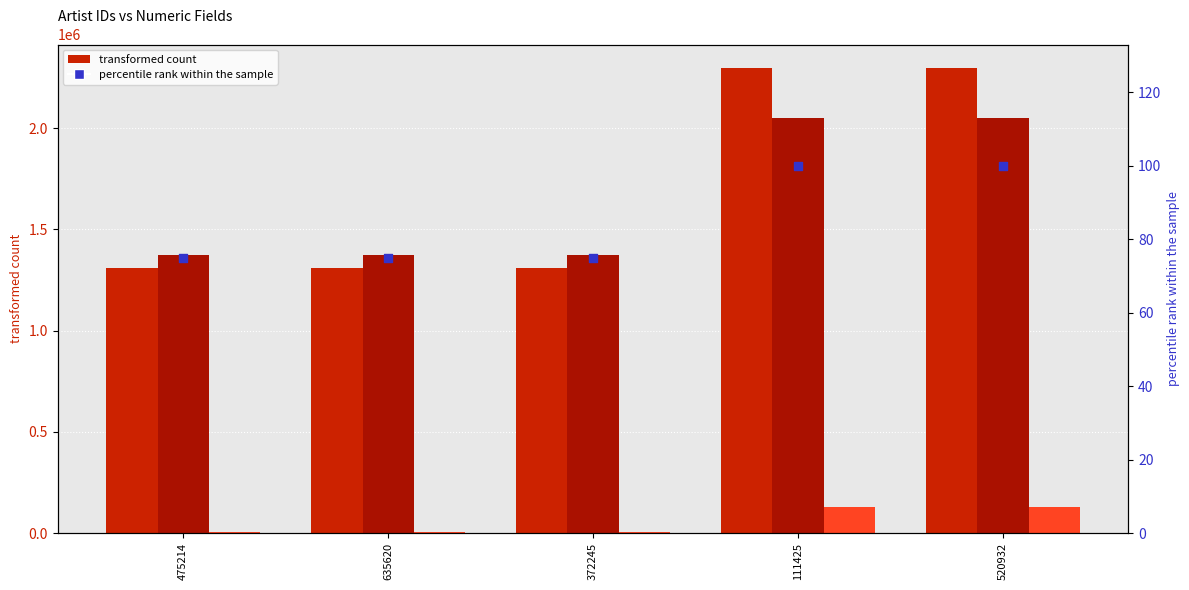

At which category is the sum across all series the highest?

111425